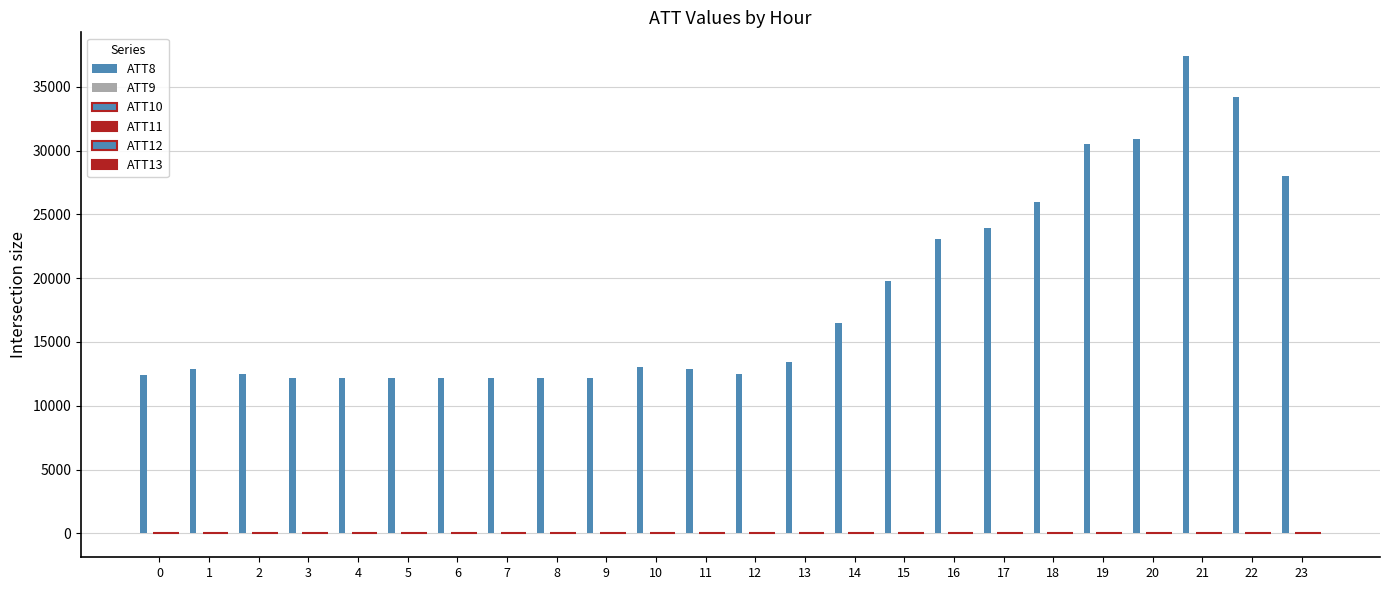

Reading left to right, transcribe all the data shown in this chart.

ATT8: 0=12400.0	1=12900.0	2=12500.0	3=12200.0	4=12200.0	5=12200.0	6=12200.0	7=12200.0	8=12200.0	9=12200.0	10=13000.0	11=12900.0	12=12500.0	13=13400.0	14=16500.0	15=19800.0	16=23100.0	17=23900.0	18=26000.0	19=30500.0	20=30900.0	21=37400.0	22=34200.0	23=28000.0
ATT9: 0=4.1	1=-10.0	2=-10.0	3=-10.0	4=-10.0	5=-10.0	6=-10.0	7=-10.0	8=-10.0	9=-10.0	10=-10.0	11=-10.0	12=-10.0	13=-10.0	14=-10.0	15=-10.0	16=-10.0	17=-10.0	18=-10.0	19=-10.0	20=-10.0	21=-10.0	22=-10.0	23=-10.0
ATT10: 0=5.8	1=-10.0	2=-10.0	3=-10.0	4=-10.0	5=-10.0	6=-10.0	7=-10.0	8=-10.0	9=-10.0	10=-10.0	11=-10.0	12=-10.0	13=-10.0	14=-10.0	15=-10.0	16=-10.0	17=-10.0	18=-10.0	19=-10.0	20=-10.0	21=-10.0	22=-10.0	23=-10.0
ATT11: 0=14.9	1=-10.0	2=-10.0	3=-10.0	4=-10.0	5=-10.0	6=-10.0	7=-10.0	8=-10.0	9=-10.0	10=-10.0	11=-10.0	12=-10.0	13=-10.0	14=-10.0	15=-10.0	16=-10.0	17=-10.0	18=-10.0	19=-10.0	20=-10.0	21=-10.0	22=-10.0	23=-10.0
ATT12: 0=2.2	1=1.6	2=0.7	3=2.0	4=2.4	5=0.5	6=0.5	7=0.3	8=0.7	9=1.0	10=1.3	11=1.4	12=1.5	13=1.9	14=2.3	15=1.7	16=1.3	17=1.4	18=1.1	19=1.7	20=1.7	21=2.0	22=2.4	23=4.1
ATT13: 0=-4.5	1=-6.2	2=-5.6	3=-6.2	4=-7.0	5=-4.2	6=-3.1	7=-2.3	8=0.5	9=1.9	10=1.8	11=3.2	12=3.5	13=1.6	14=-0.9	15=-0.4	16=-0.5	17=-0.8	18=-0.4	19=-0.1	20=-0.2	21=0.5	22=0.6	23=-1.4